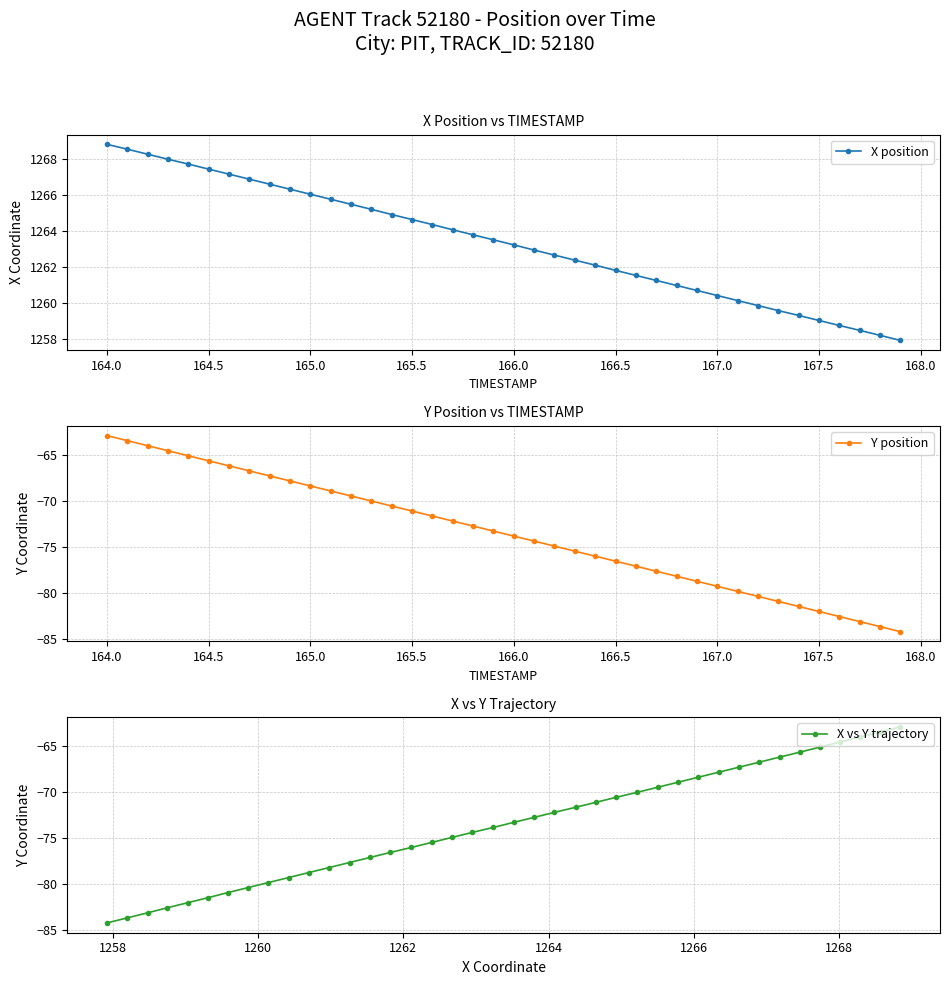

What is the highest value of the X position series?

1268.8